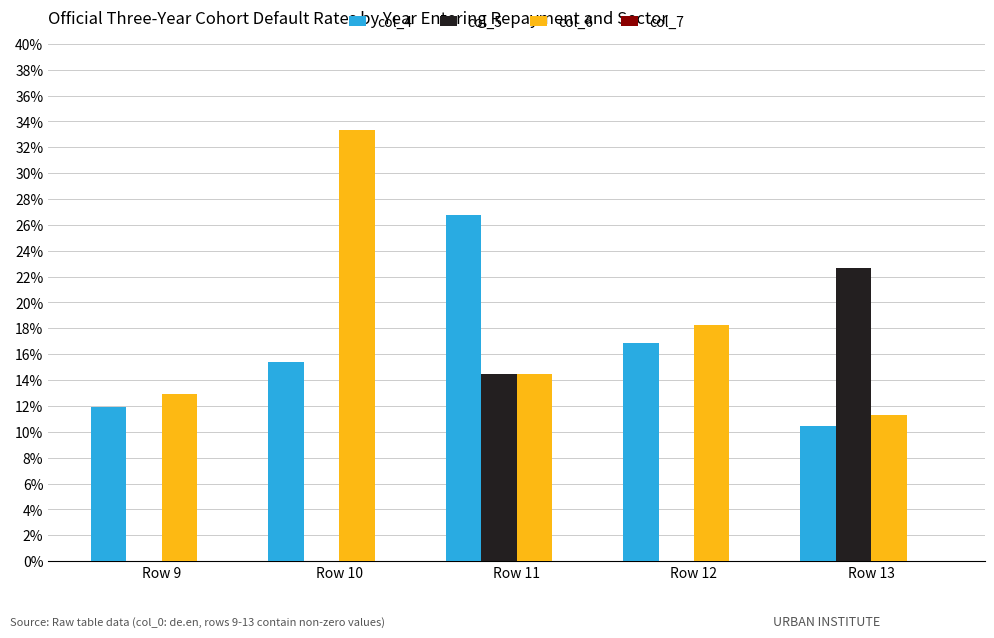

Does the chart contain stacked bars?

No